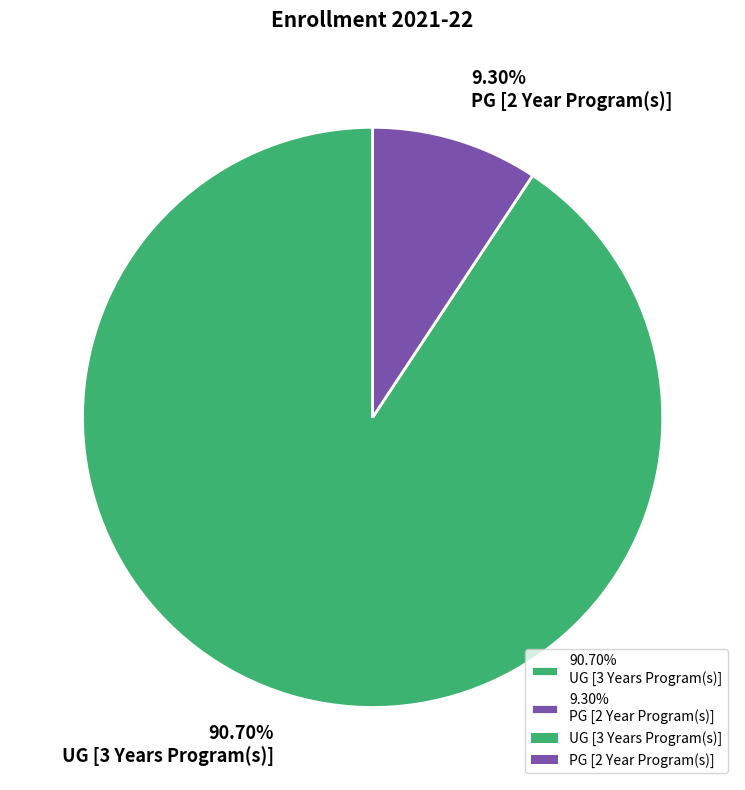

Between 90.70% UG [3 Years Program(s)] and 9.30% PG [2 Year Program(s)], which is larger?

90.70% UG [3 Years Program(s)]